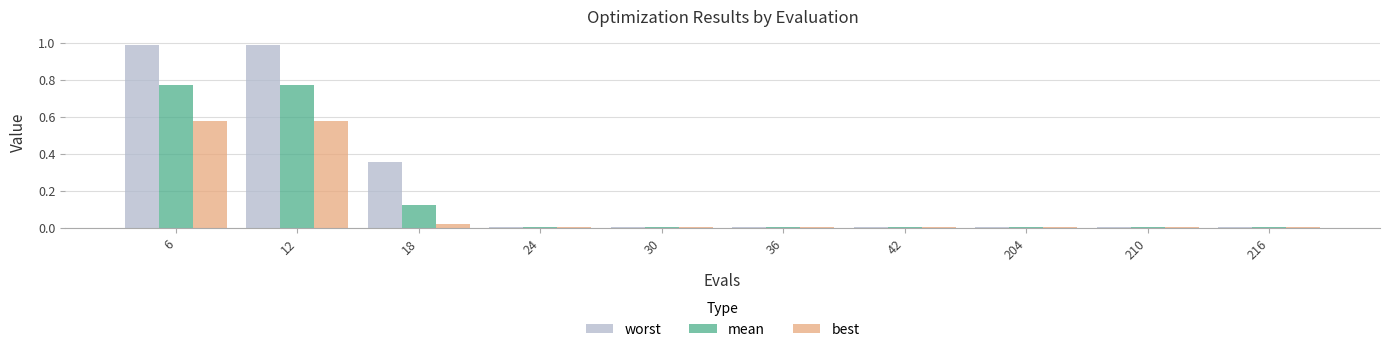

Which series has the largest total across all categories?

worst